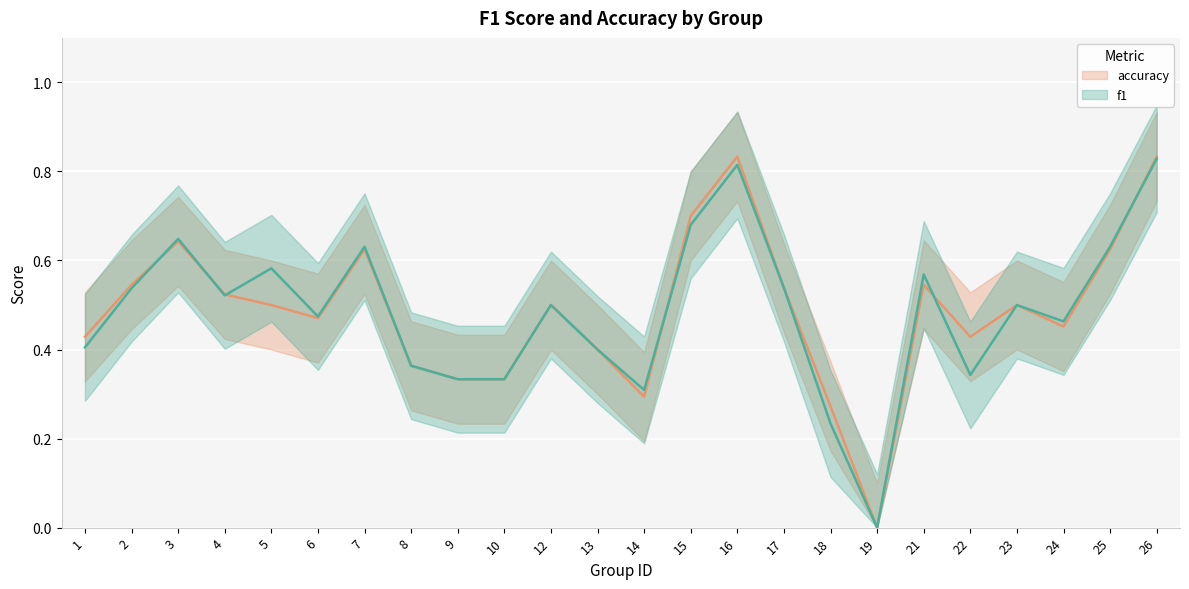

Which has a higher value, 5 or 1?

5